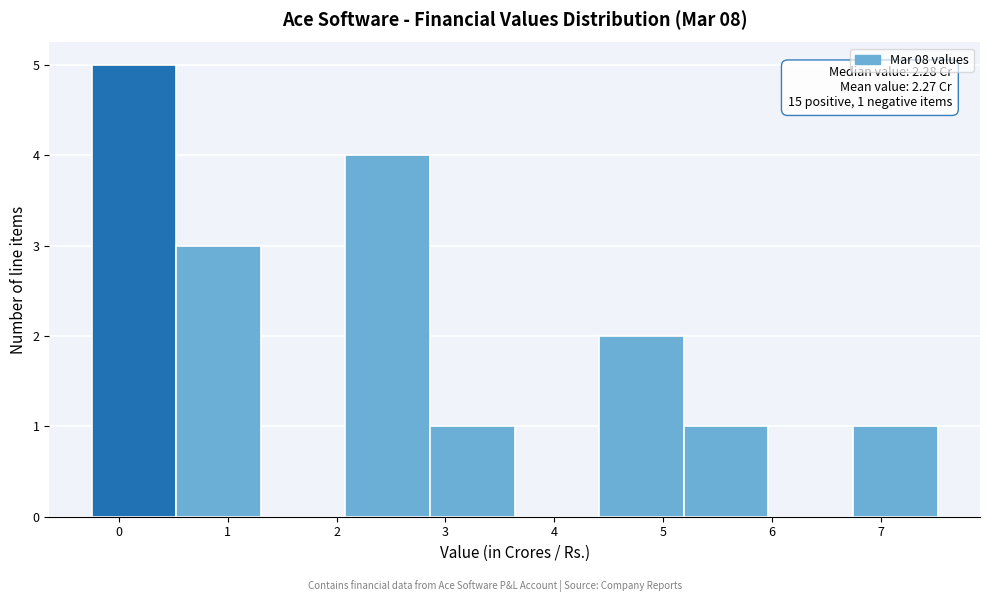

Which range on the x-axis has the tallest bar?

-0.2 to 0.5